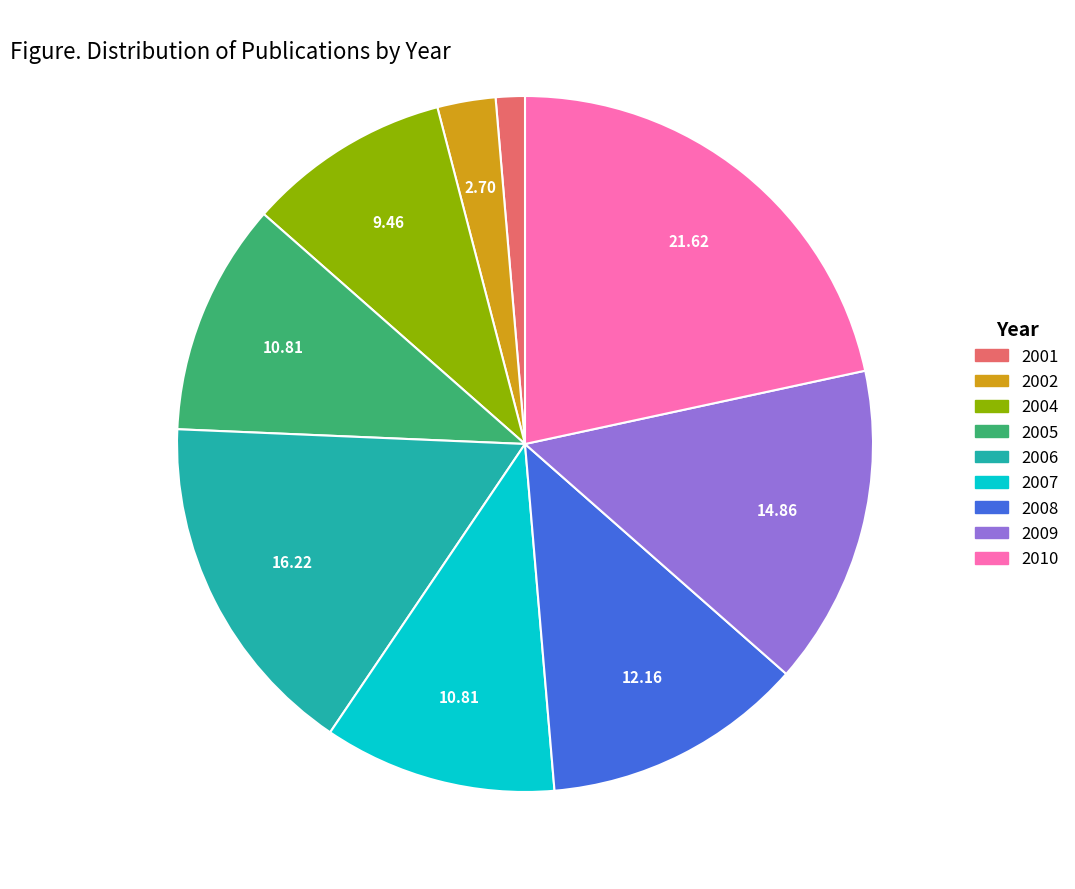

Is there a majority slice in this chart?

No